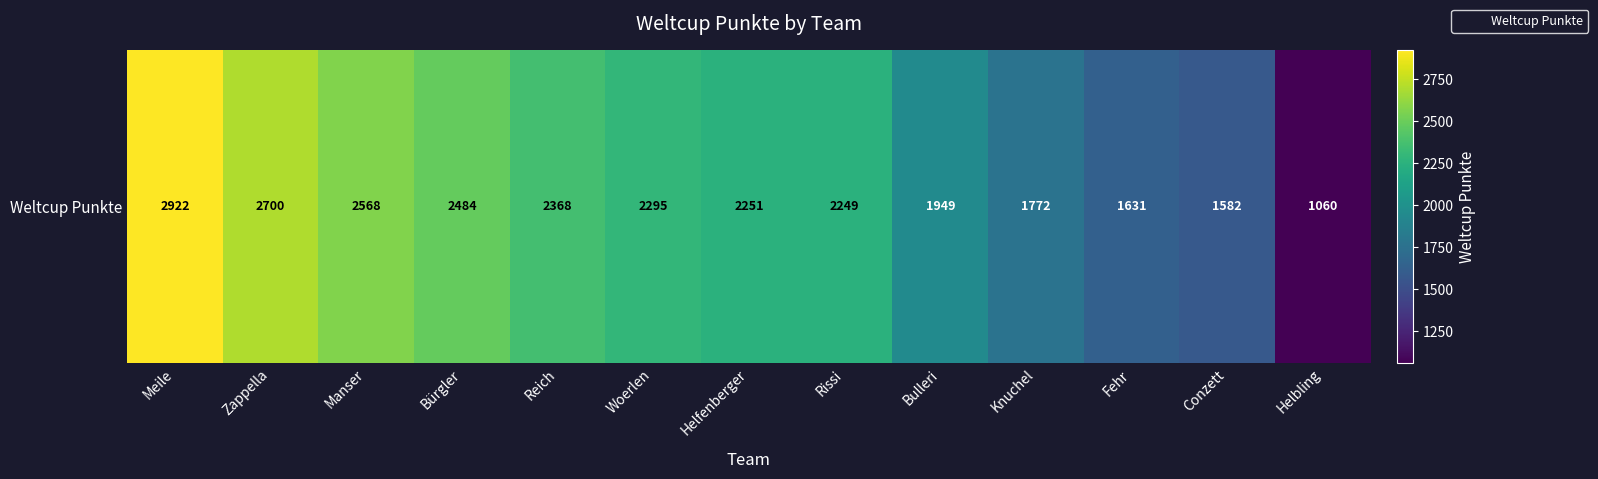

What is the difference between the maximum and second lowest values?

1340